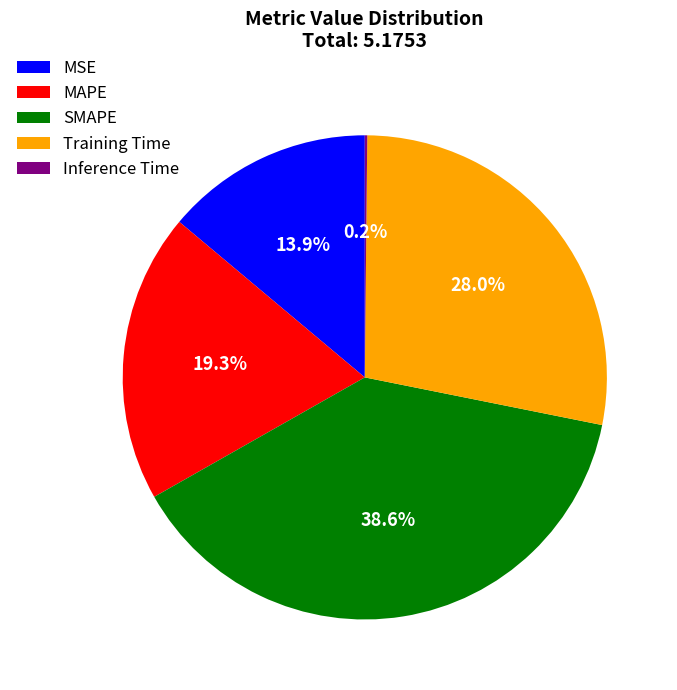

Which category has the biggest portion of the pie?

SMAPE